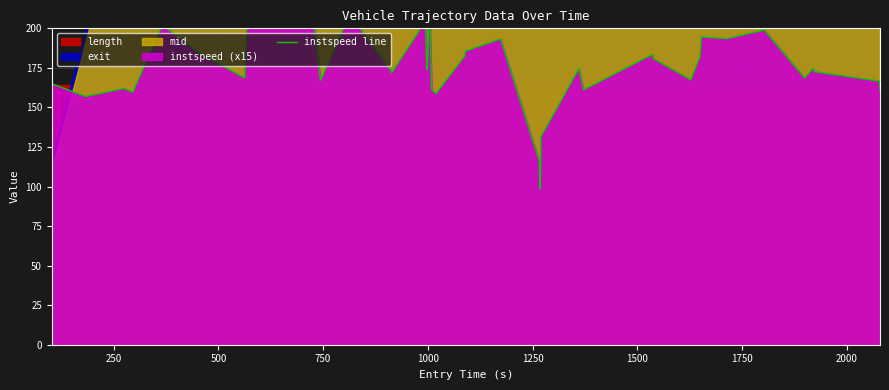

What is the average value?

175.4